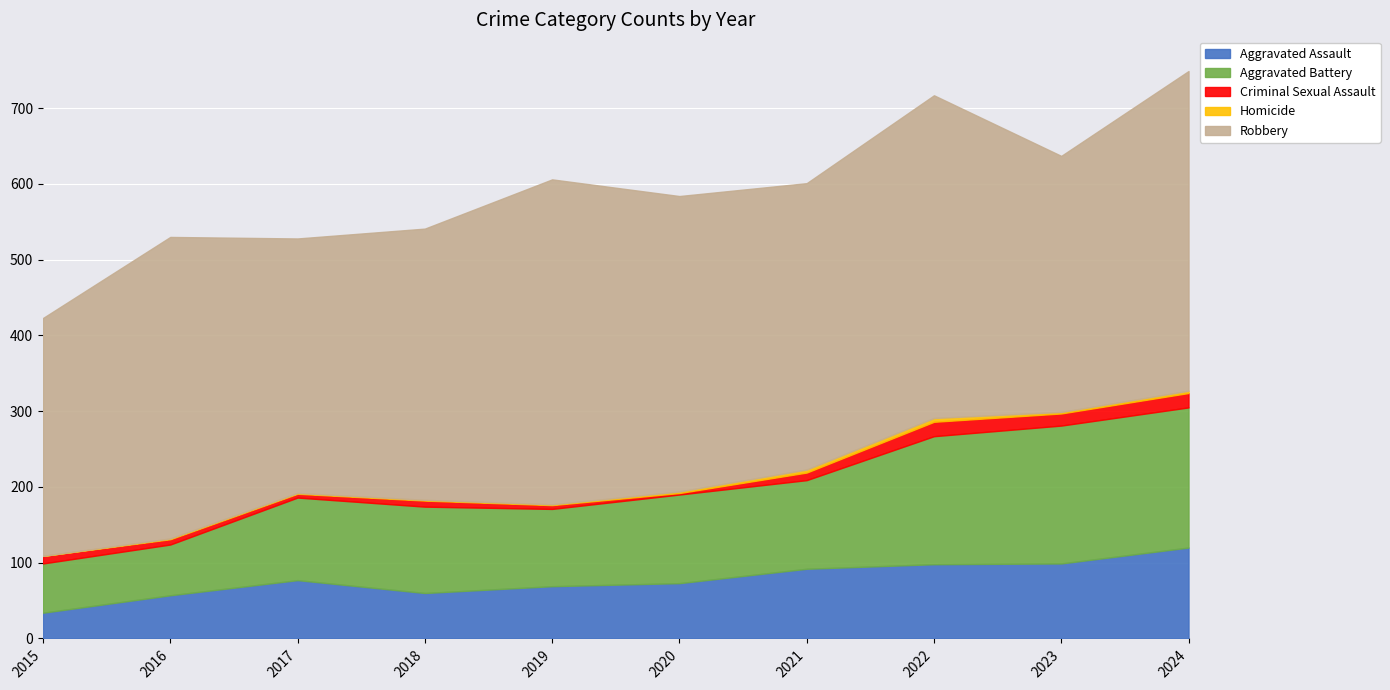

True or false: Homicide and Criminal Sexual Assault cross at least once.

False